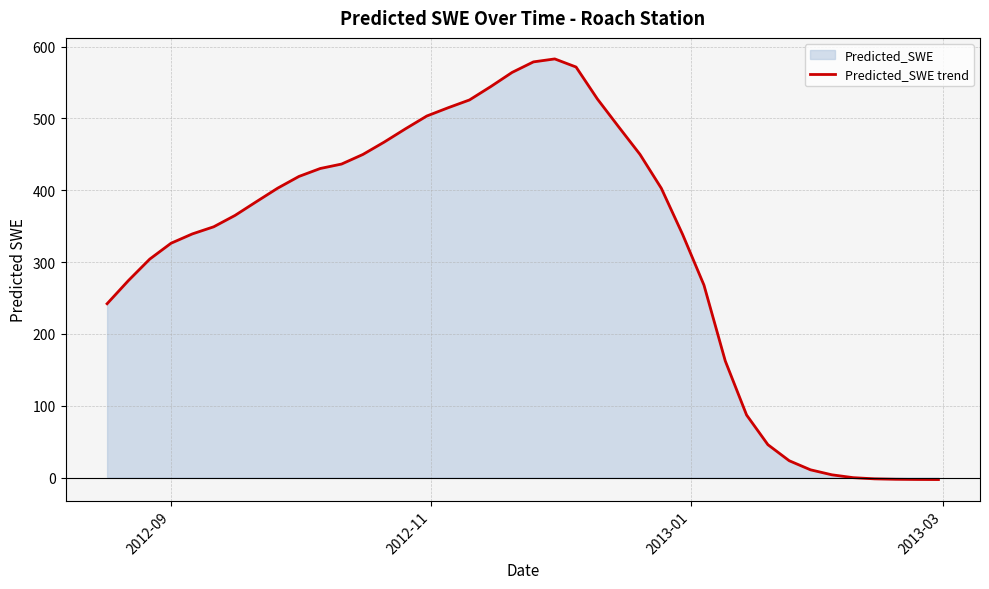

What is the maximum value shown in the chart?

582.9